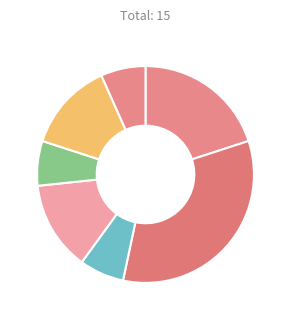

Rank the categories by value from lowest to highest.

nl NED, au AUS, be BEL, eng ENG, se SWE, ie IRL, dk DEN